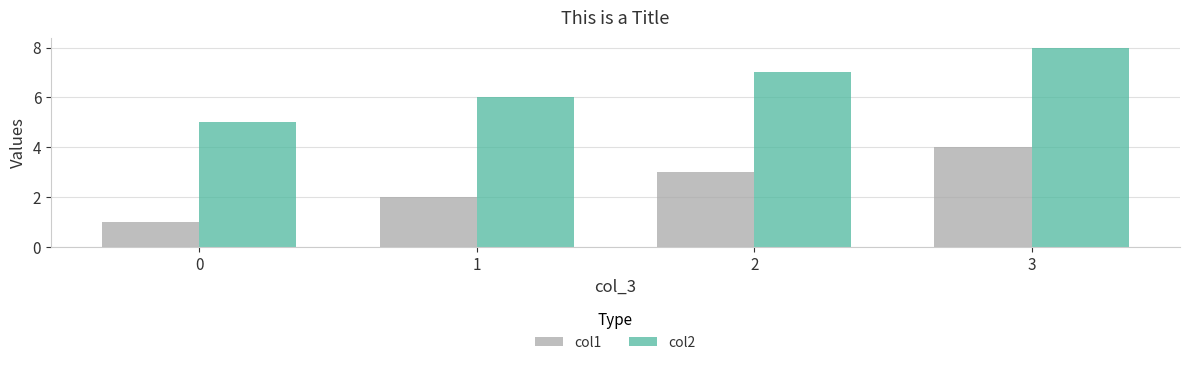

Reading left to right, transcribe all the data shown in this chart.

col1: 0=1	1=2	2=3	3=4
col2: 0=5	1=6	2=7	3=8